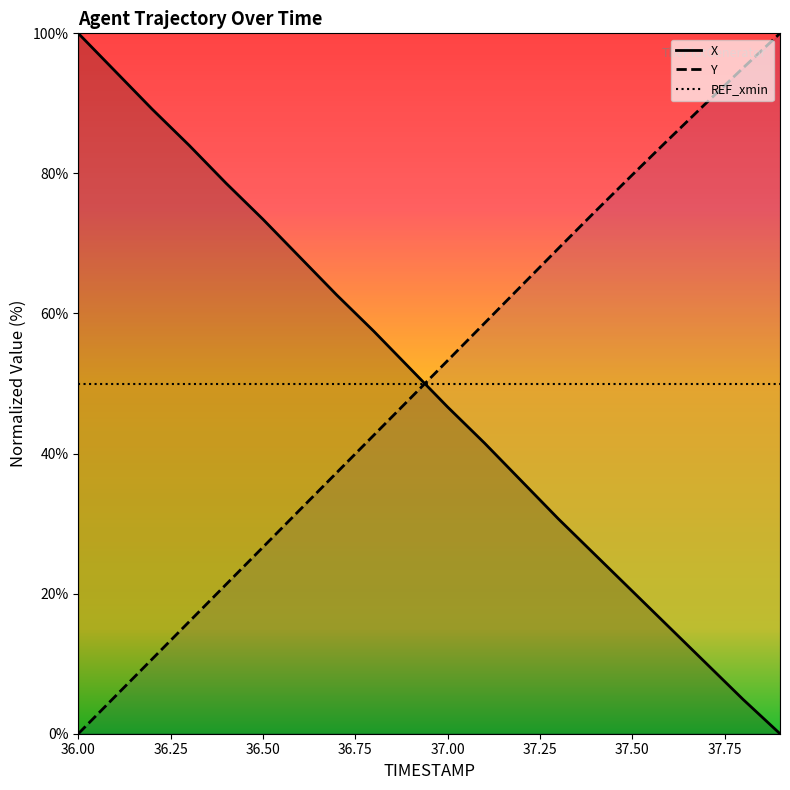

What is the total value across all series at 36.7?

99.9